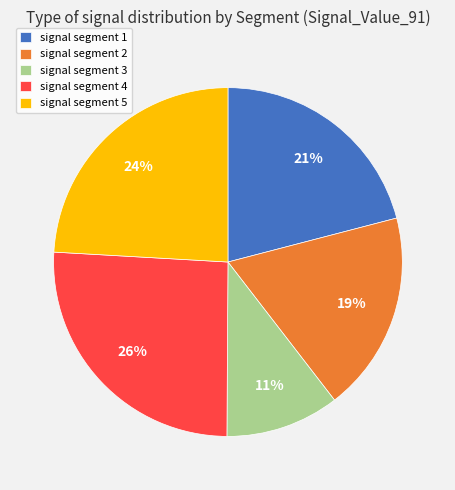

Combined, do signal segment 5 and signal segment 2 account for over 50%?

No